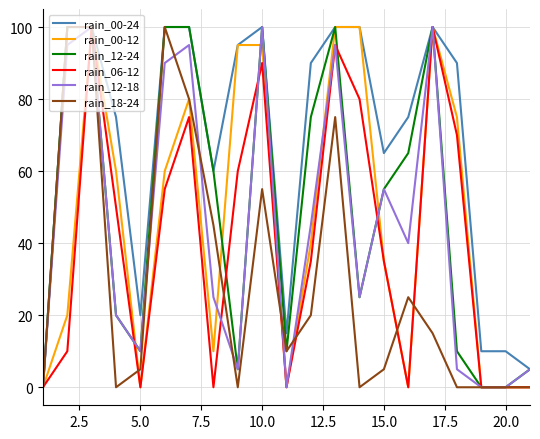

Which series has the largest total across all categories?

rain_00-24